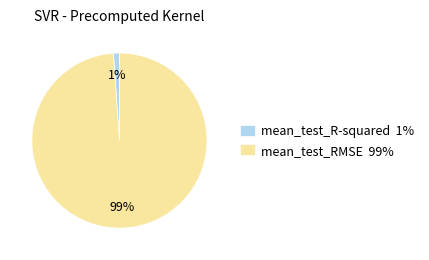

True or false: mean_test_R-squared accounts for 11% of the total.

False